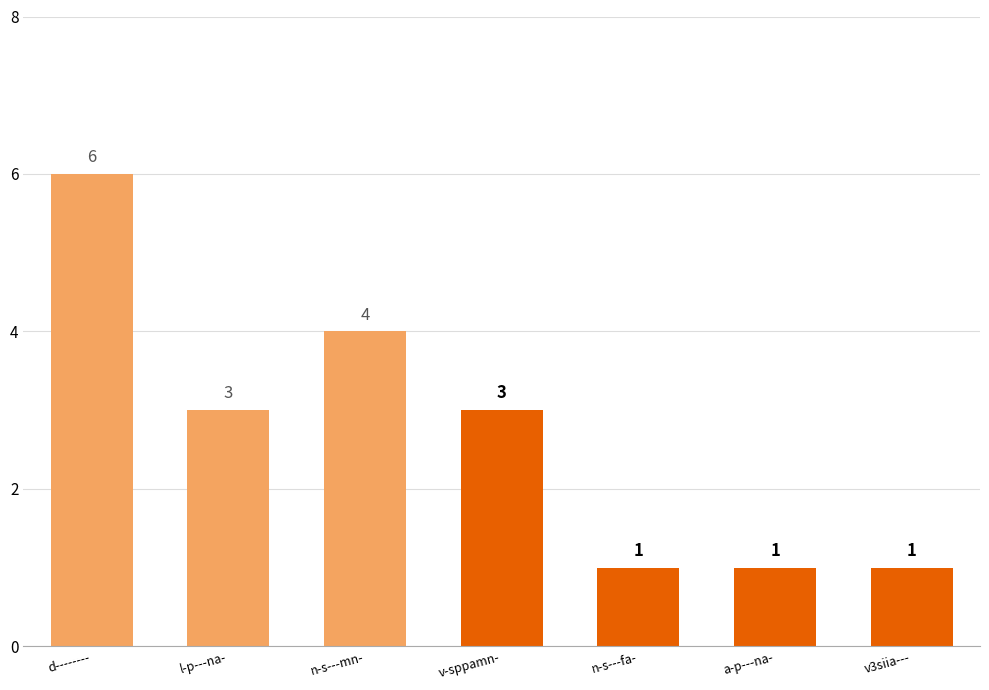

Which label corresponds to the largest value in the chart?

d--------